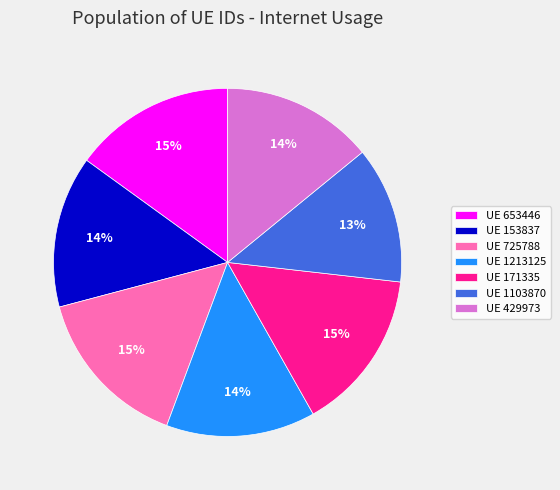

How many segments does this pie chart have?

7